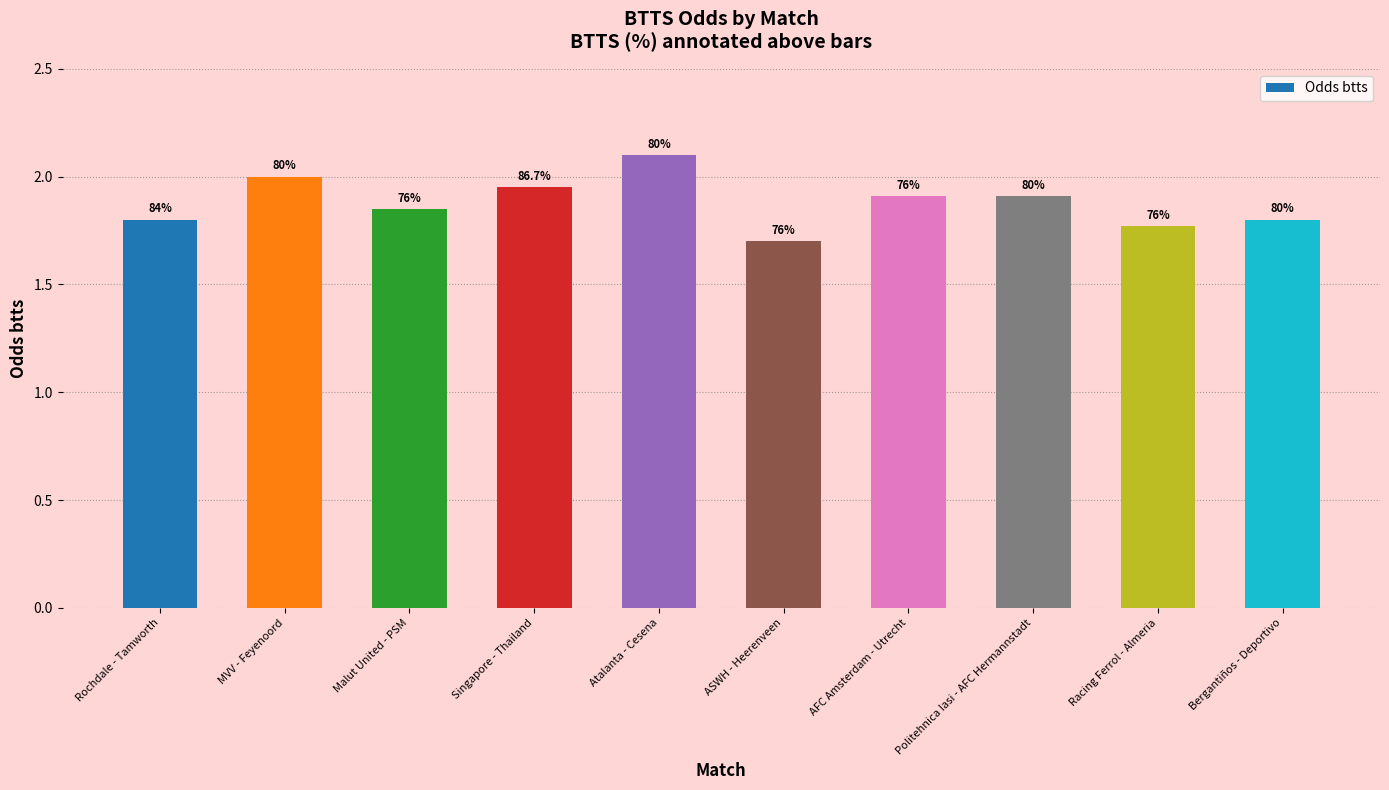

List the labels in order of value, smallest first.

ASWH - Heerenveen, Racing Ferrol - Almeria, Rochdale - Tamworth, Bergantiños - Deportivo, Malut United - PSM, AFC Amsterdam - Utrecht, Politehnica Iasi - AFC Hermannstadt, Singapore - Thailand, MVV - Feyenoord, Atalanta - Cesena